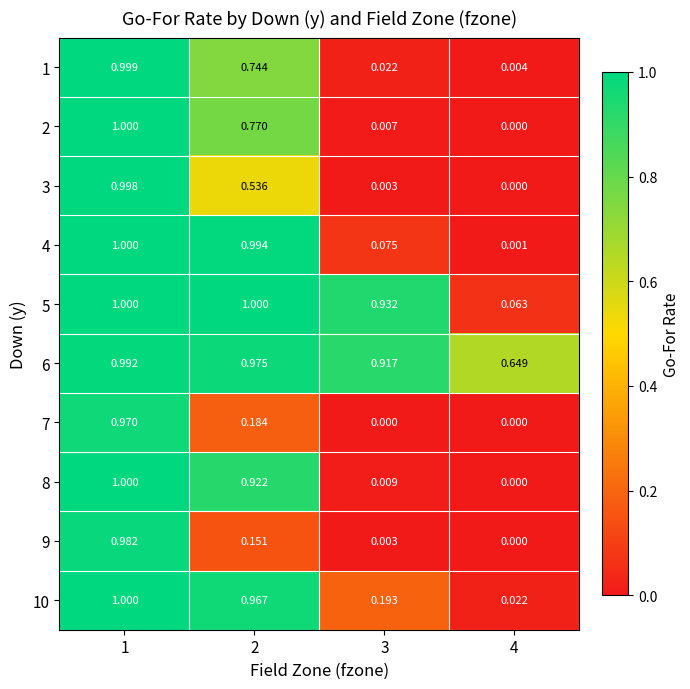

Is the value of 4 at 3 greater than the value of 2 at 2?

No